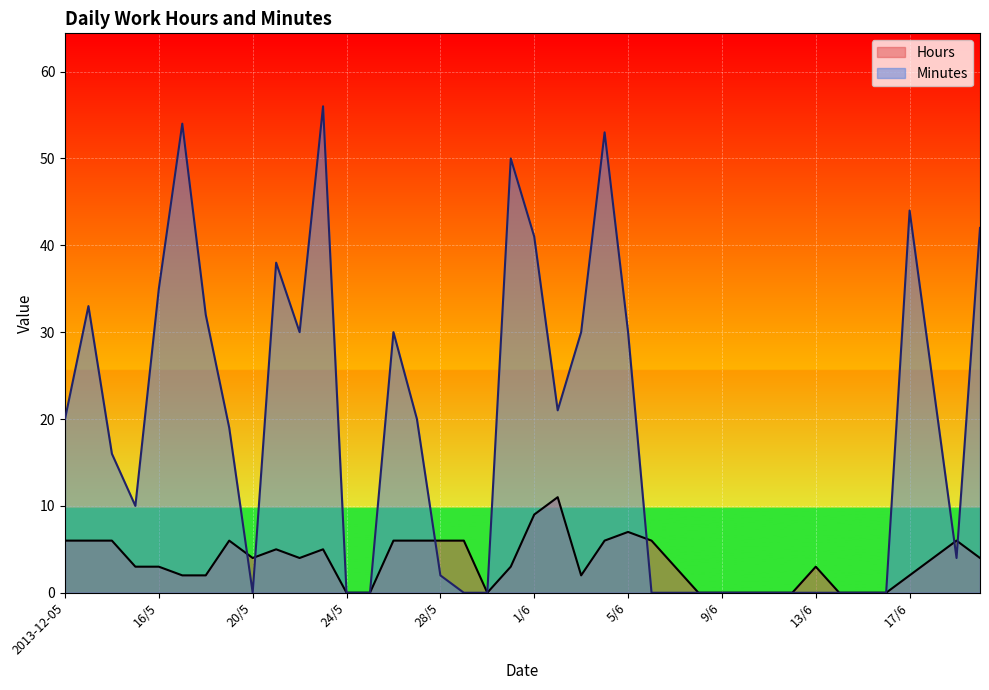

What is the label of the 23rd point from the left?

3/6